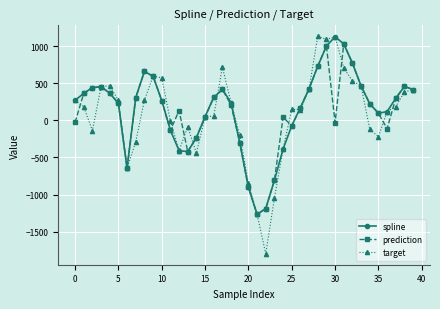

How many lines are shown in the chart?

3